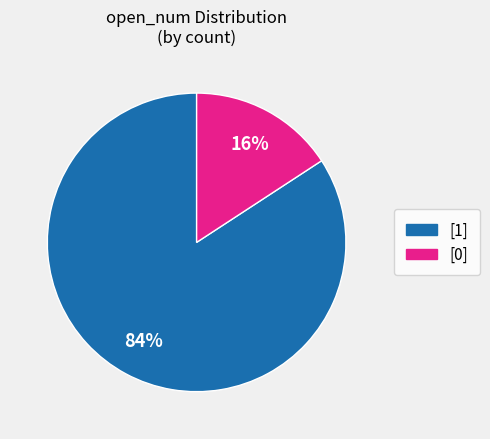

Rank the categories by value from lowest to highest.

[0], [1]